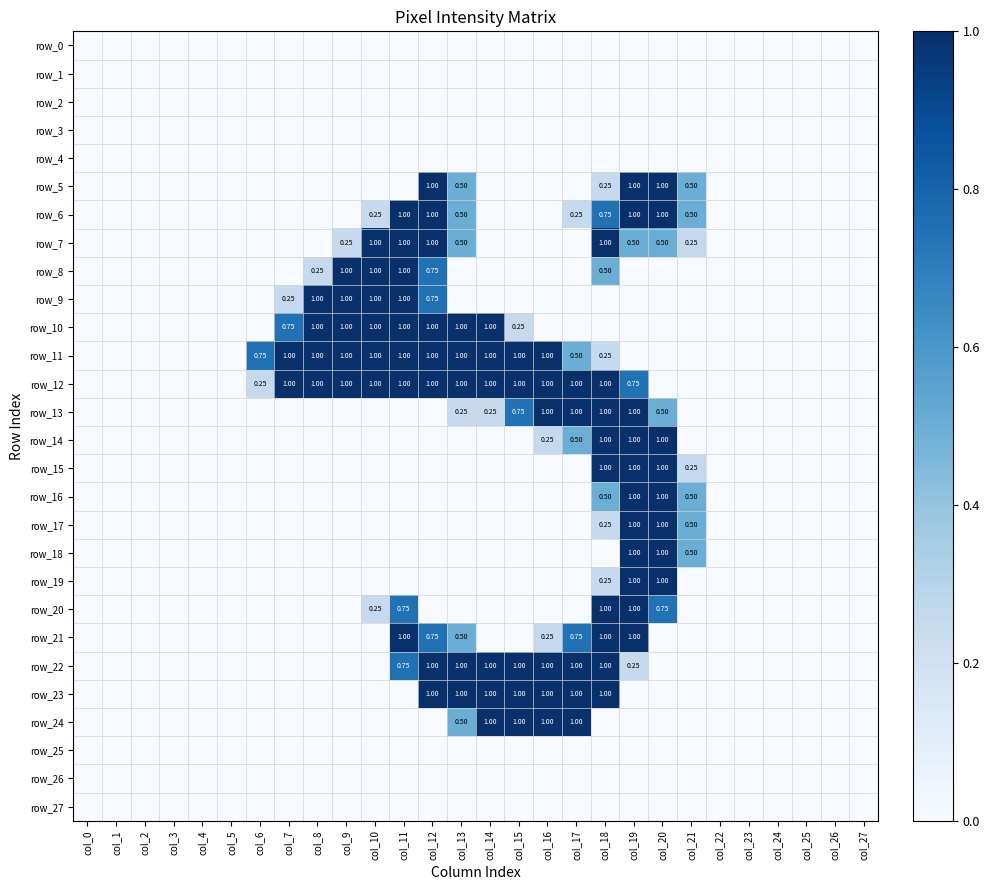

What is the maximum value shown in the chart?

1.0